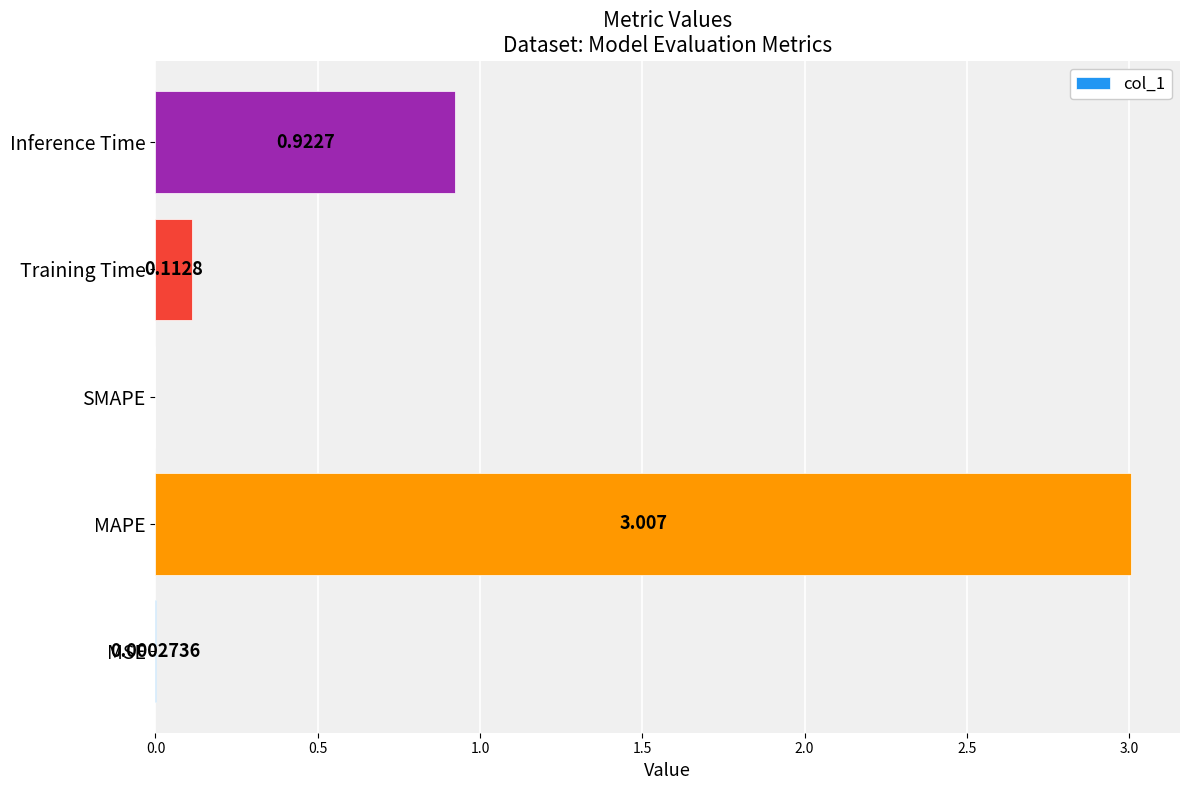

At which label is the value closest to 1?

Inference Time